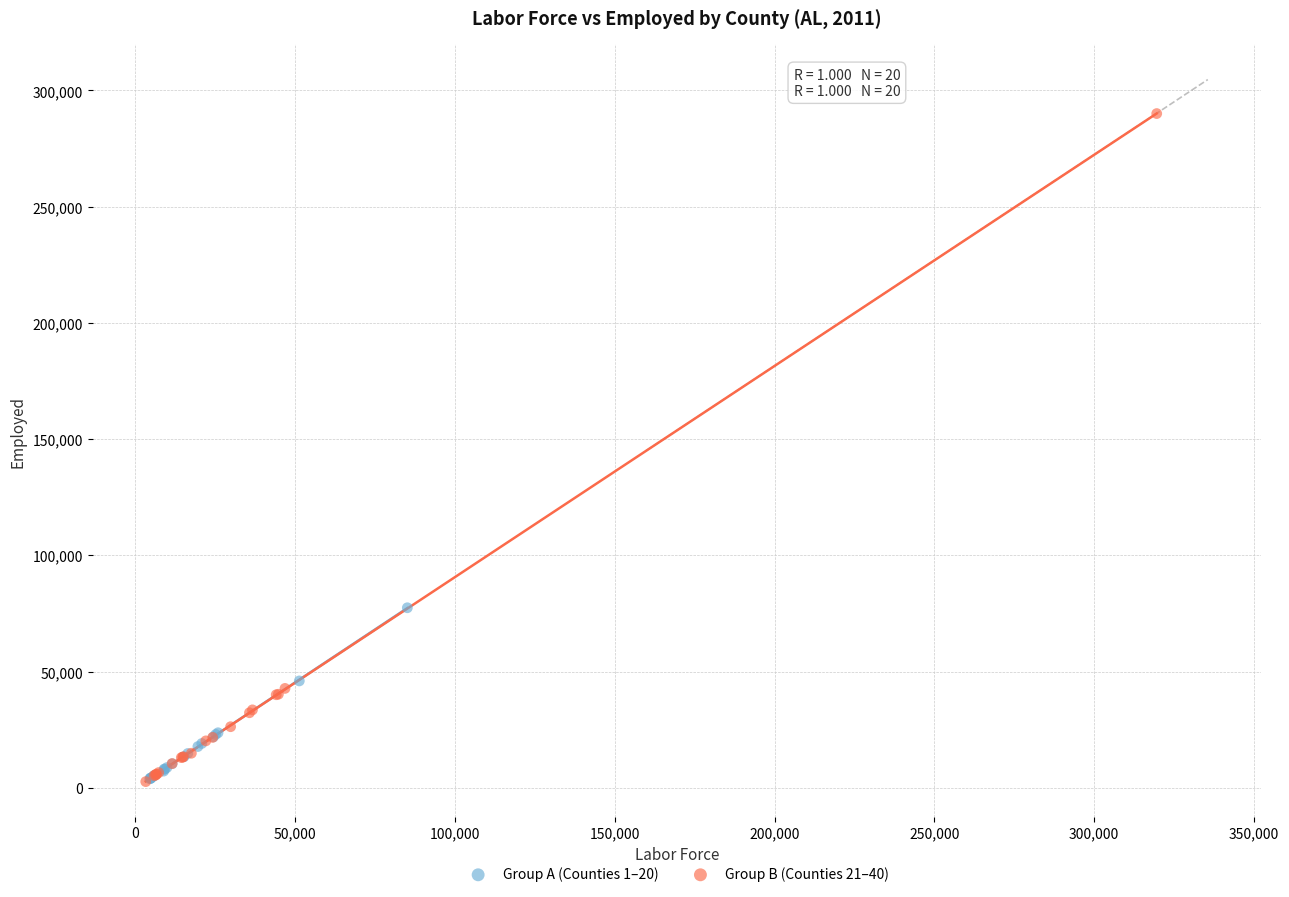

Which series reaches the maximum Y coordinate?

Group B (Counties 21–40)